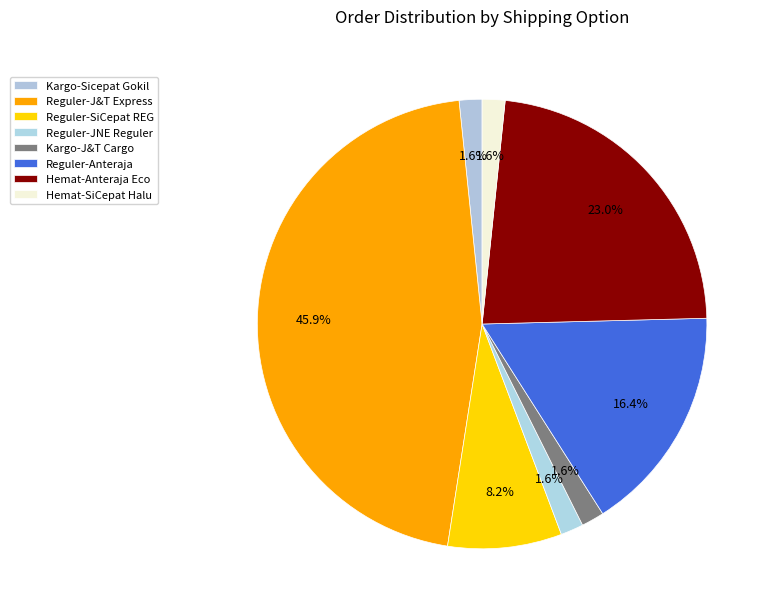

Which has a higher value, Kargo-Sicepat Gokil or Kargo-J&T Cargo?

Kargo-Sicepat Gokil